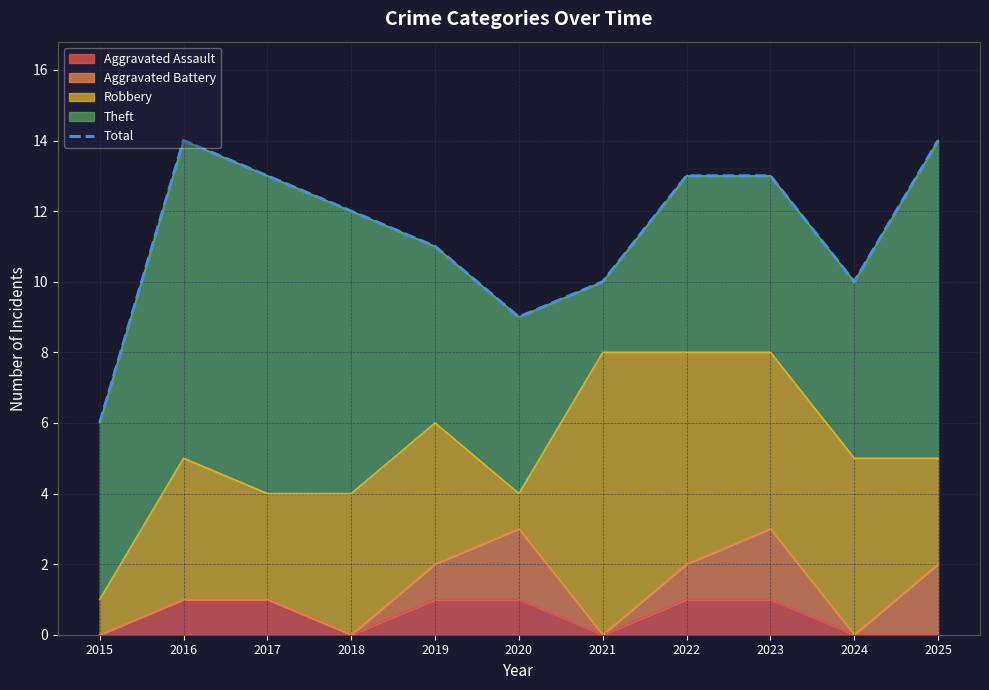

The chart shows a value of 3 at 2015. True or false?

False